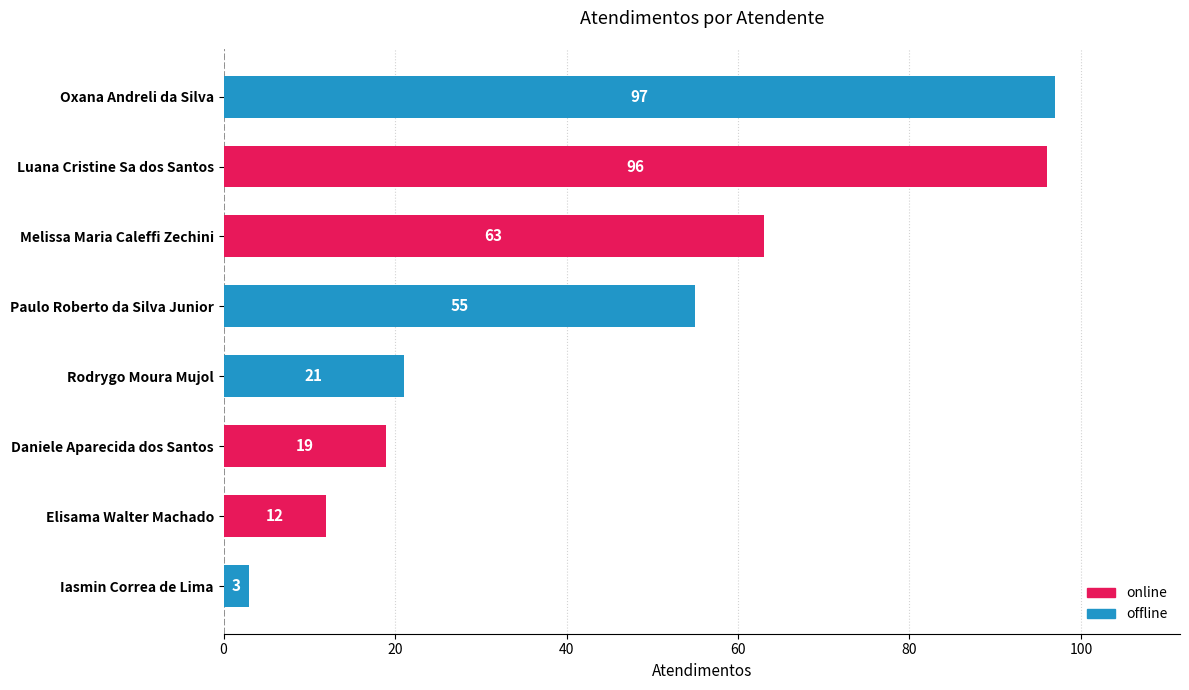

What is the ratio of the value at Melissa Maria Caleffi Zechini to the value at Elisama Walter Machado?

5.2